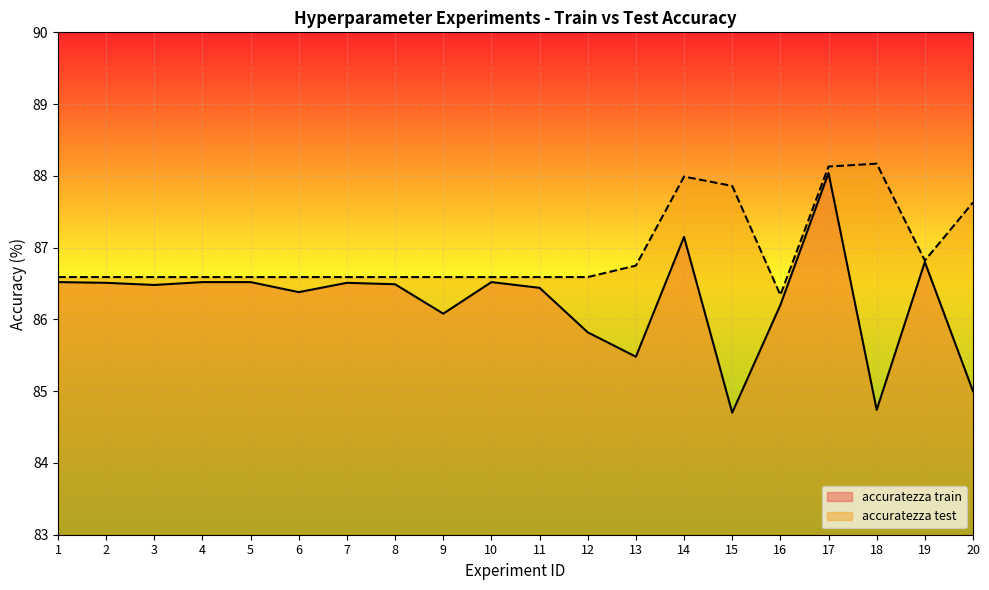

Which series has the largest range (max minus min)?

accuratezza train